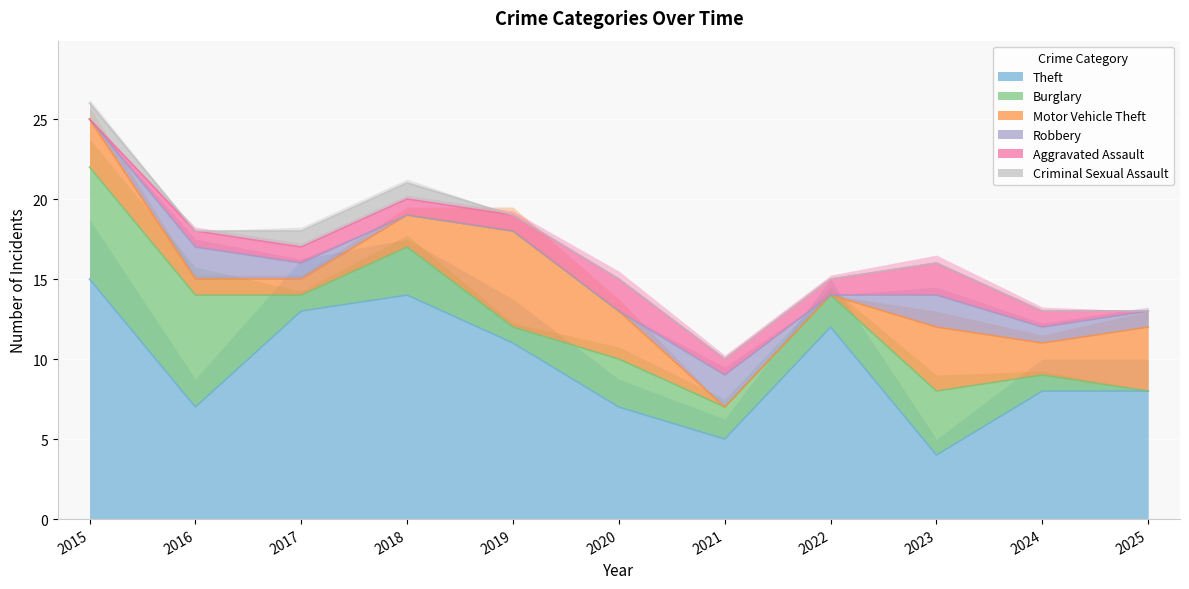

What are all the series names shown in the legend?

Theft, Burglary, Motor Vehicle Theft, Robbery, Aggravated Assault, Criminal Sexual Assault